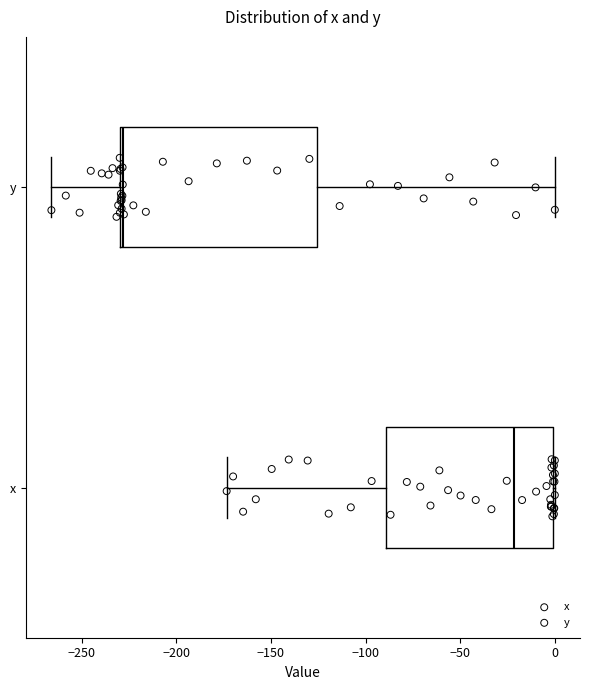

Which box is the widest, from its left edge to its right edge?

y